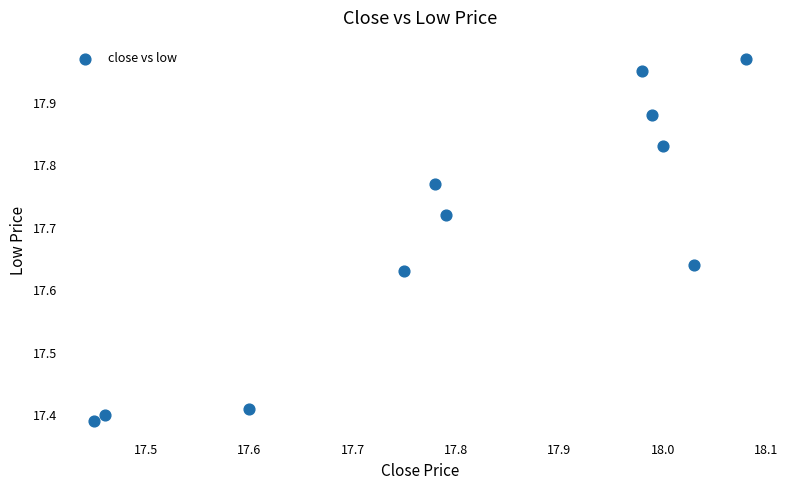

What is the range of Y values (max minus min)?

0.6